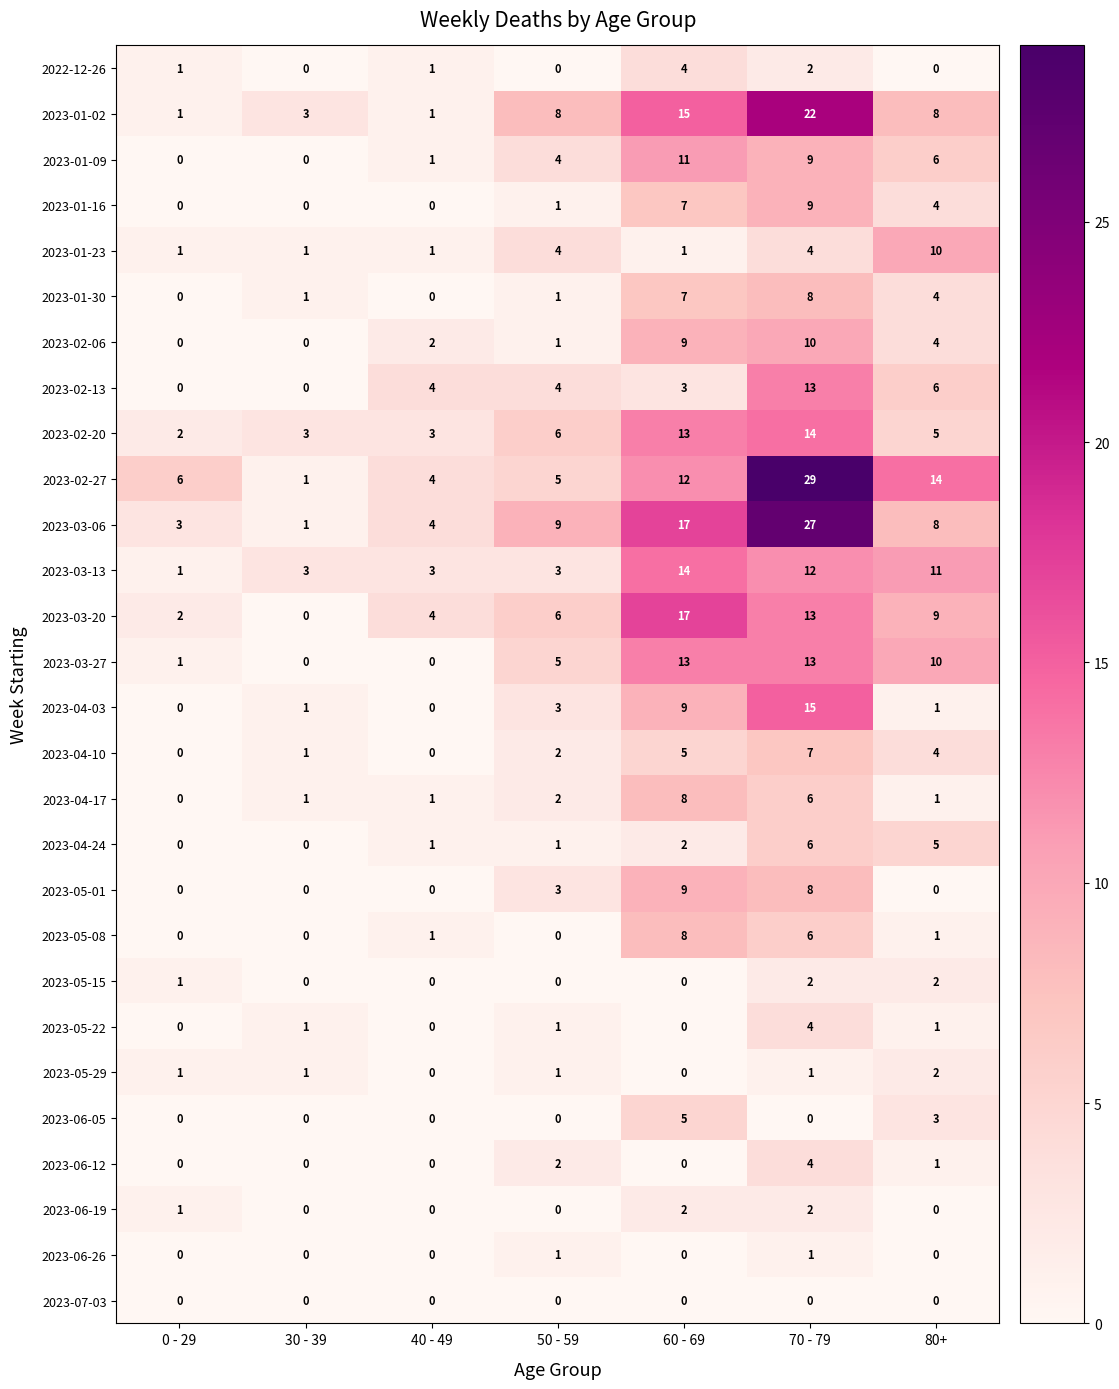

What is the difference between the maximum and second lowest values in the 2023-03-20 series?

15